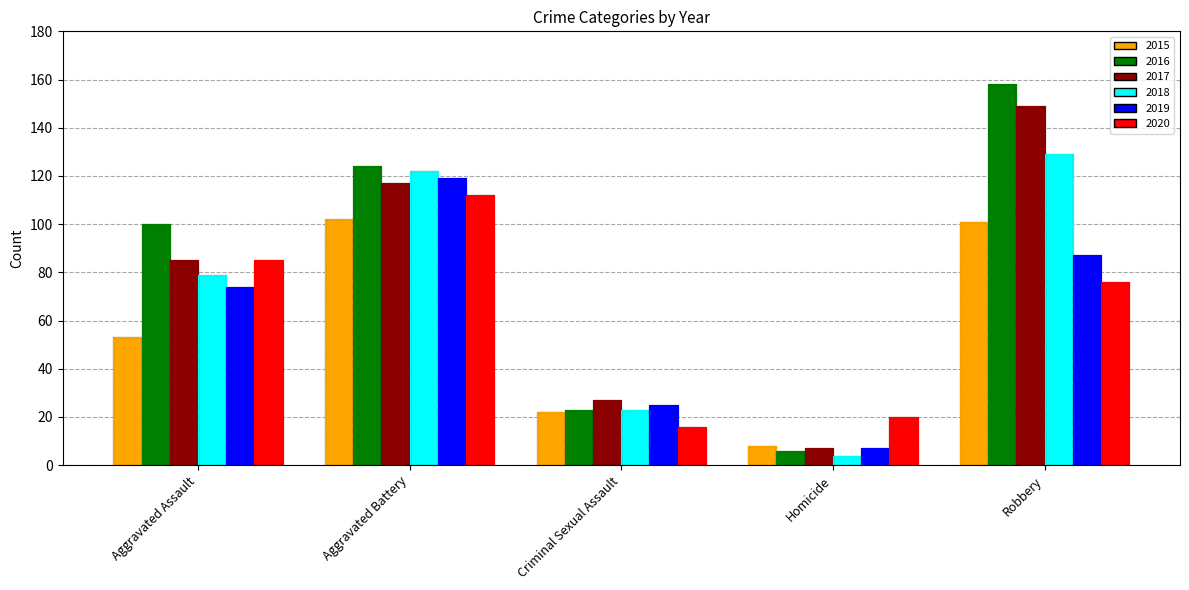

What is the difference between the second highest and second lowest values in the 2015 series?

79